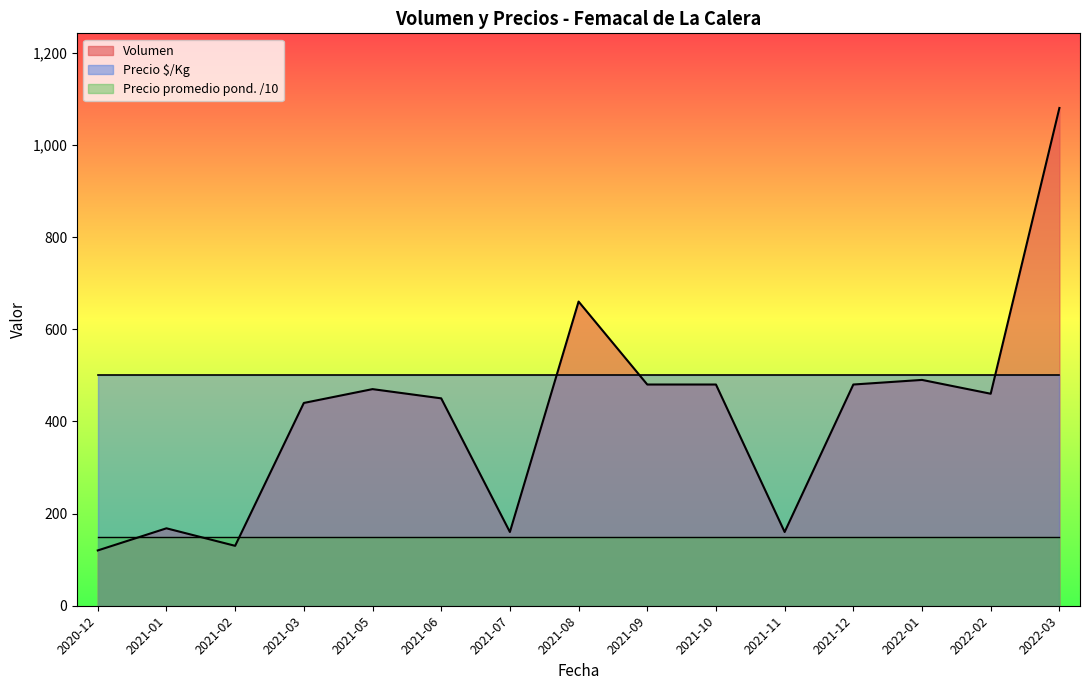

True or false: Precio $/Kg and Precio promedio ponderado cross at least once.

False